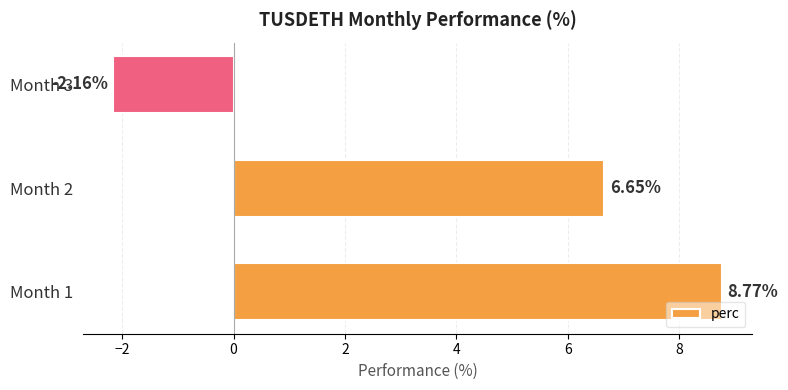

What is the difference between the maximum and second lowest values?

2.1